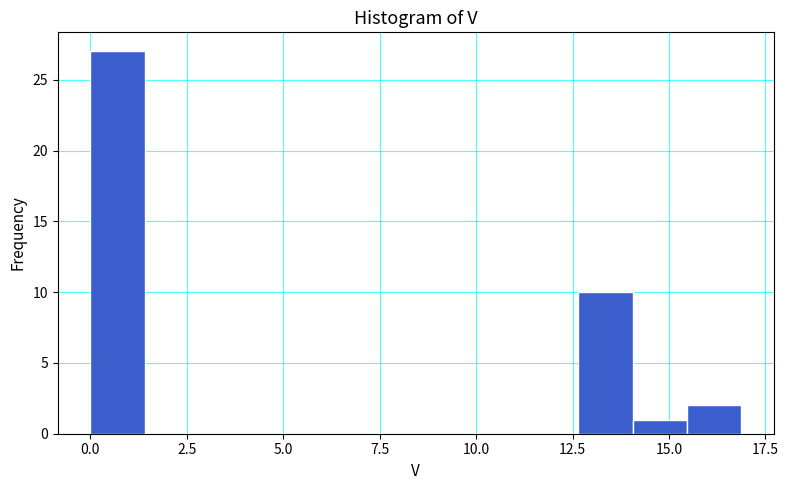

Read against the x-axis, roughly where is the centre of the tallest bar?

0.5